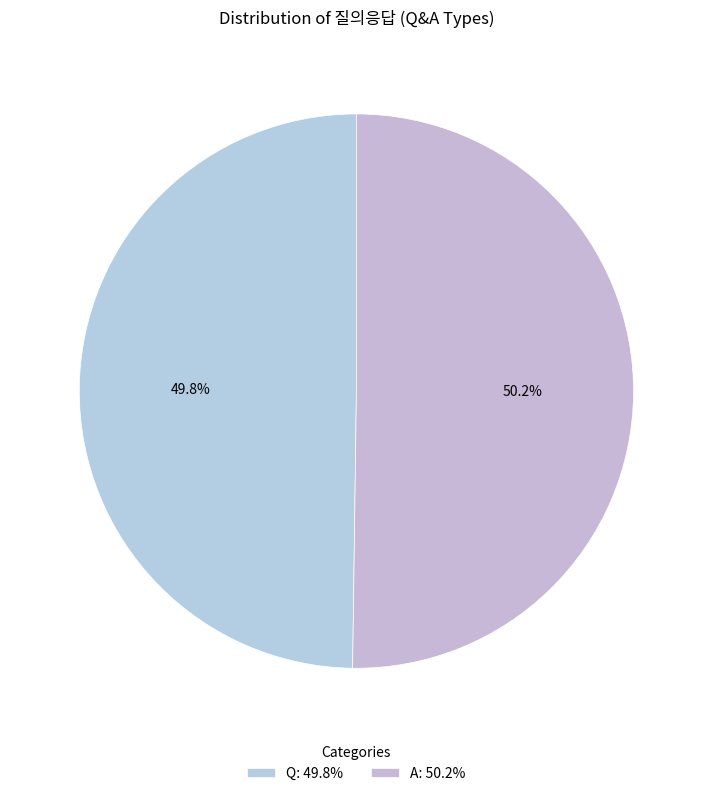

What is the change in value from Q to A?

+1